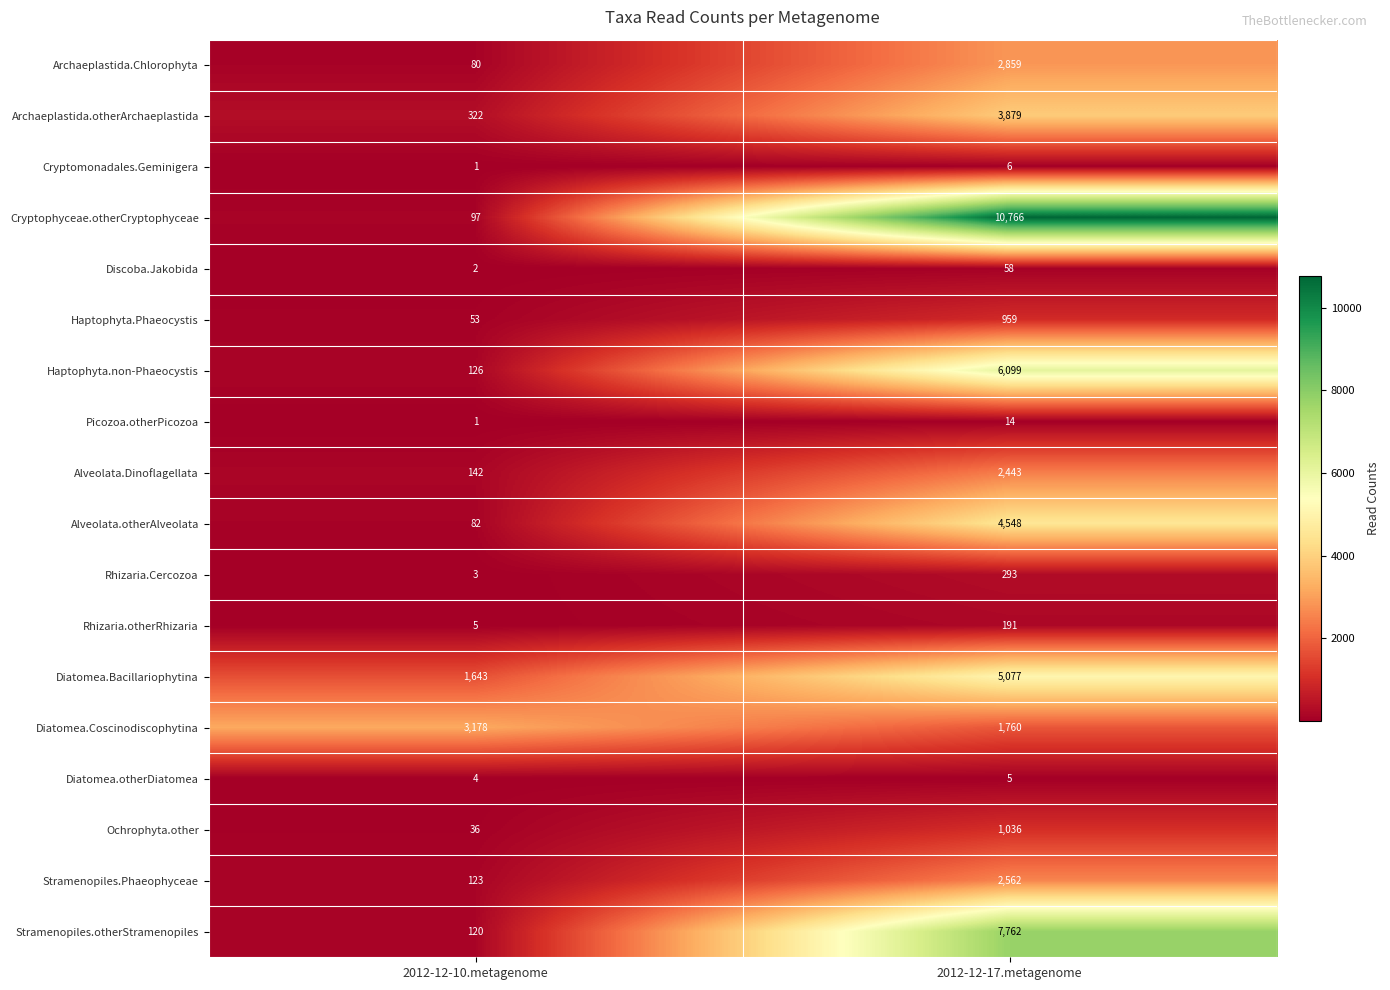

List the series in order of their peak value, highest first.

Cryptophyceae.otherCryptophyceae, Stramenopiles.otherStramenopiles, Haptophyta.non-Phaeocystis, Diatomea.Bacillariophytina, Alveolata.otherAlveolata, Archaeplastida.otherArchaeplastida, Diatomea.Coscinodiscophytina, Archaeplastida.Chlorophyta, Stramenopiles.Phaeophyceae, Alveolata.Dinoflagellata, Ochrophyta.other, Haptophyta.Phaeocystis, Rhizaria.Cercozoa, Rhizaria.otherRhizaria, Discoba.Jakobida, Picozoa.otherPicozoa, Cryptomonadales.Geminigera, Diatomea.otherDiatomea